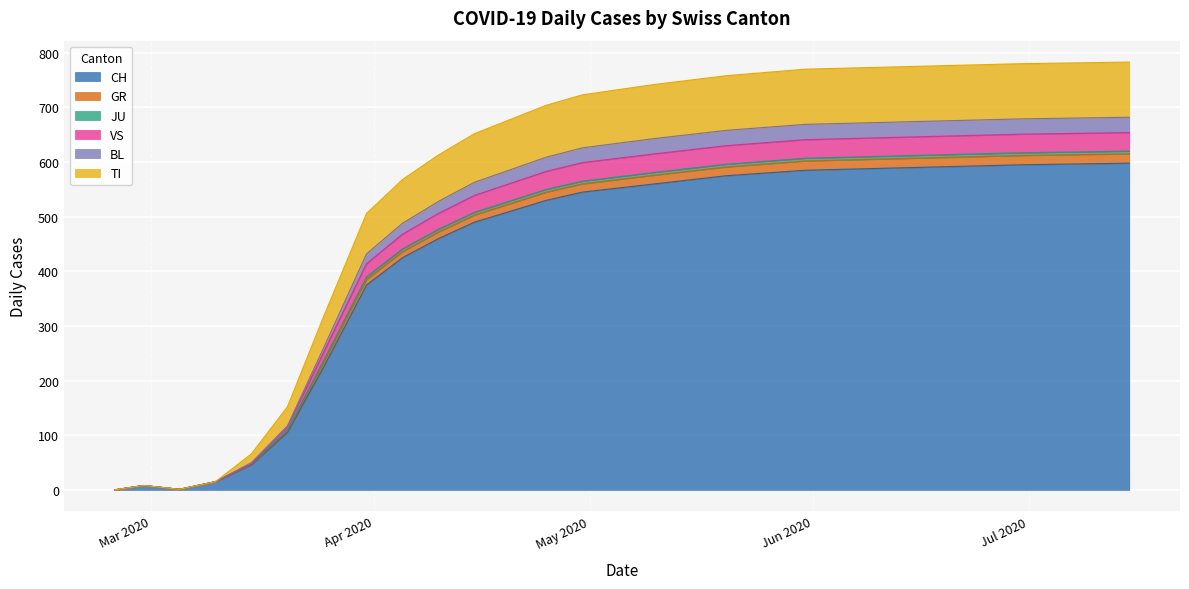

Which label corresponds to the largest value in the chart?

2020-07-15